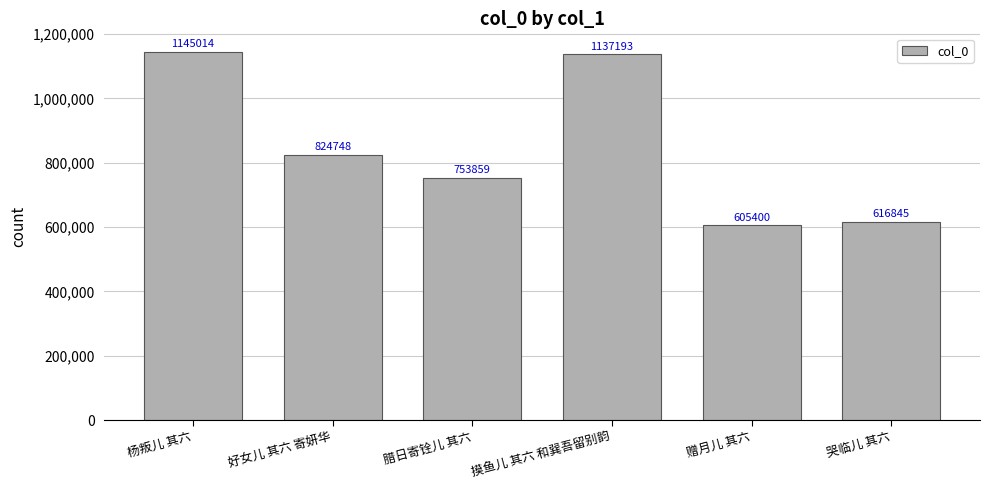

Reading left to right, extract all data points from this chart.

杨叛儿 其六=1145014	好女儿 其六 寄妍华=824748	腊日寄铨儿 其六=753859	摸鱼儿 其六 和巽吾留别韵=1137193	赠月儿 其六=605400	哭临儿 其六=616845